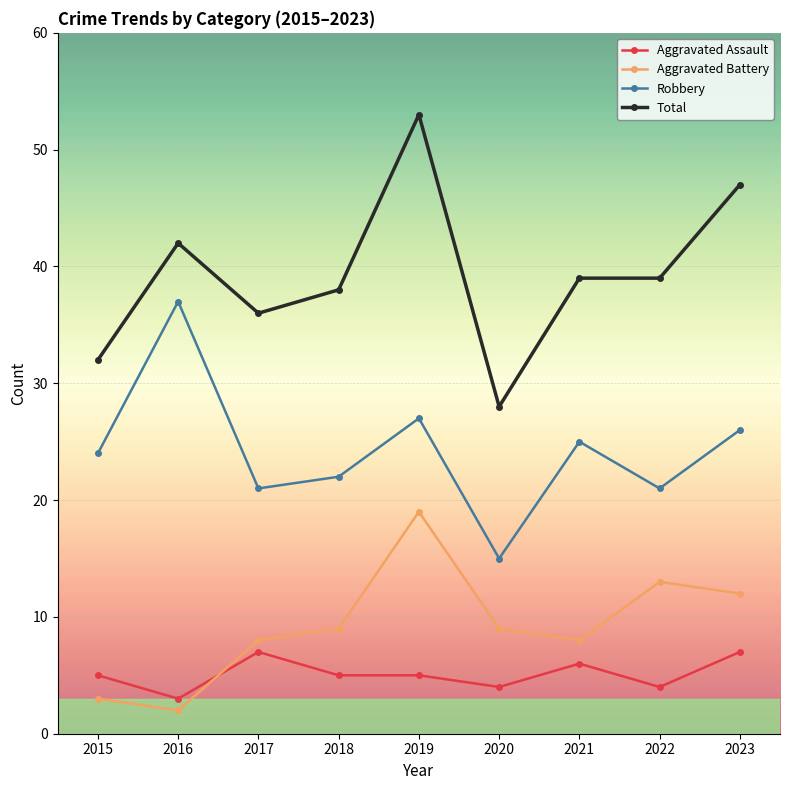

At which category does Total reach its first local peak?

2016